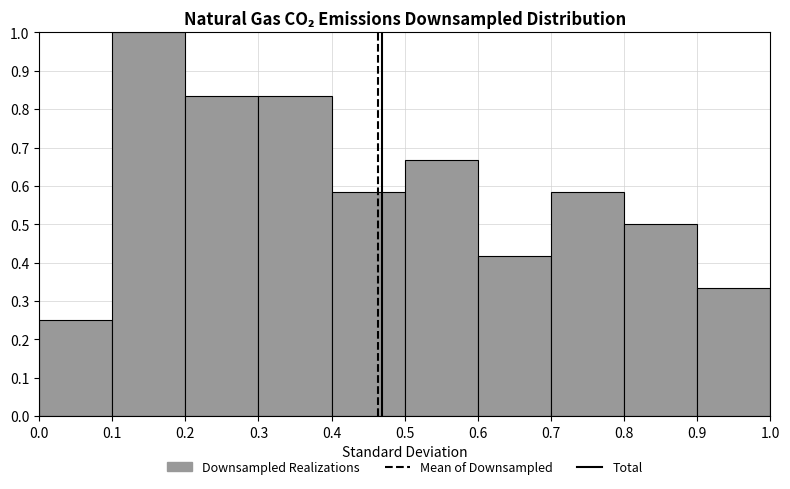

Which range on the x-axis has the tallest bar?

0.1 to 0.2